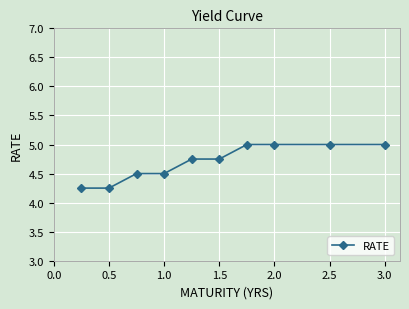

What is the value of the 4th point from the left?

4.5